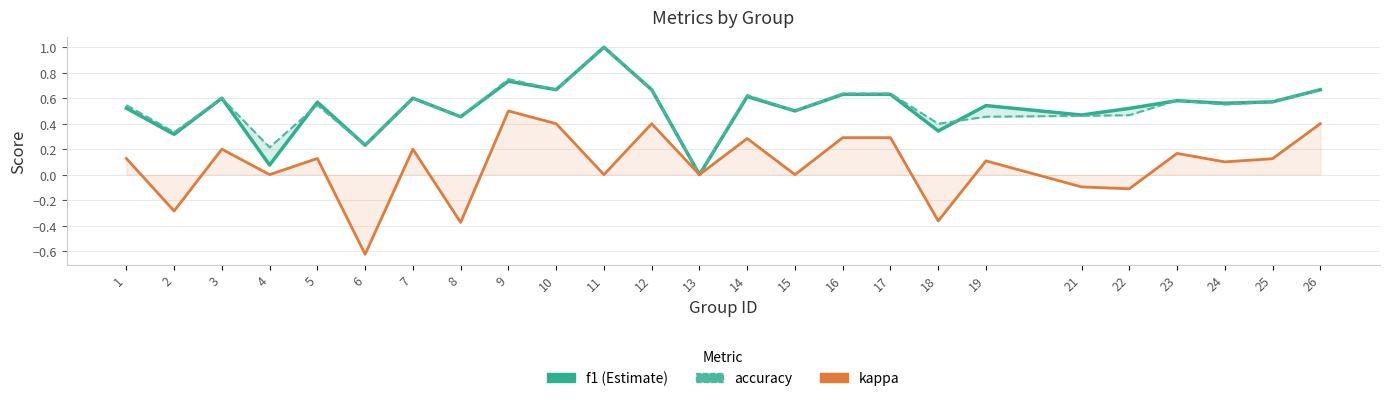

What are all the series names shown in the legend?

f1, accuracy, kappa